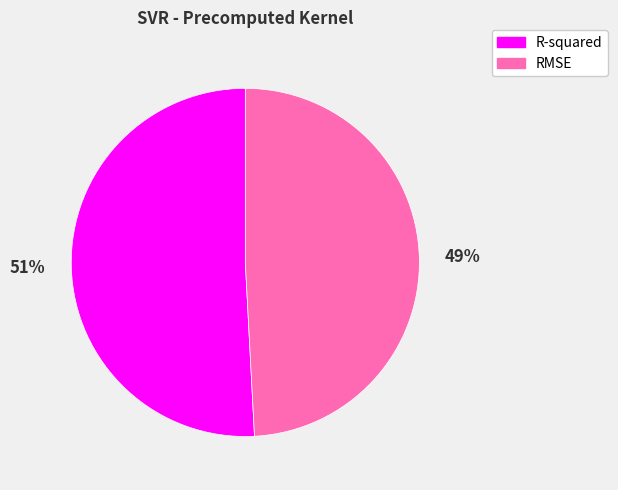

Rank the categories by value from highest to lowest.

R-squared, RMSE